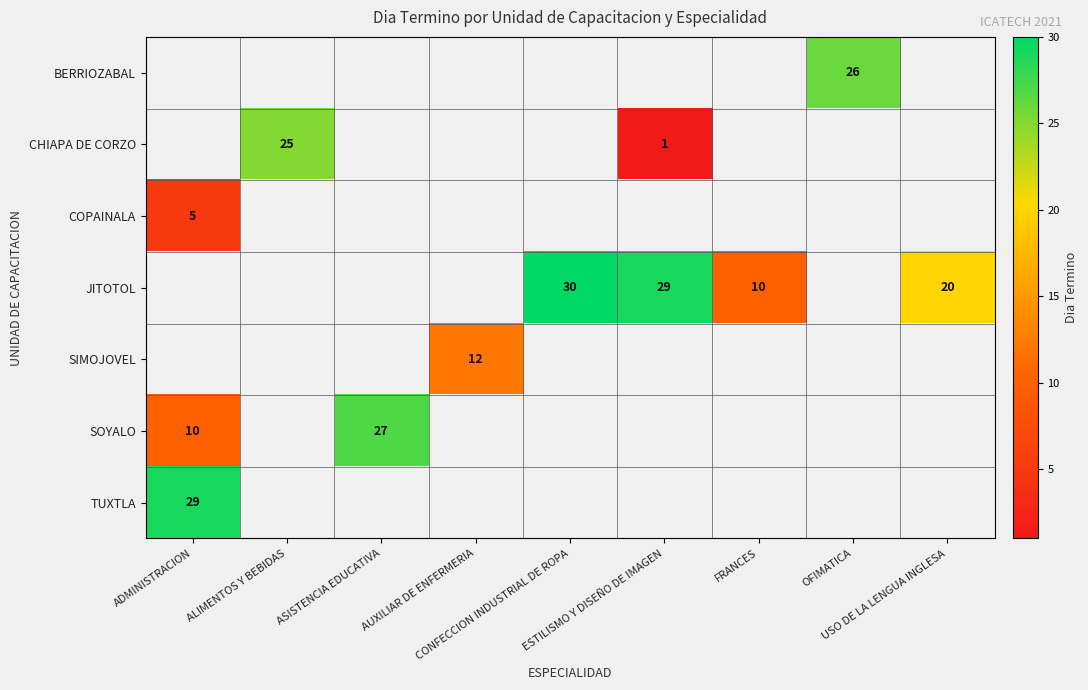

Which category has the highest value across all series?

CONFECCION INDUSTRIAL DE ROPA